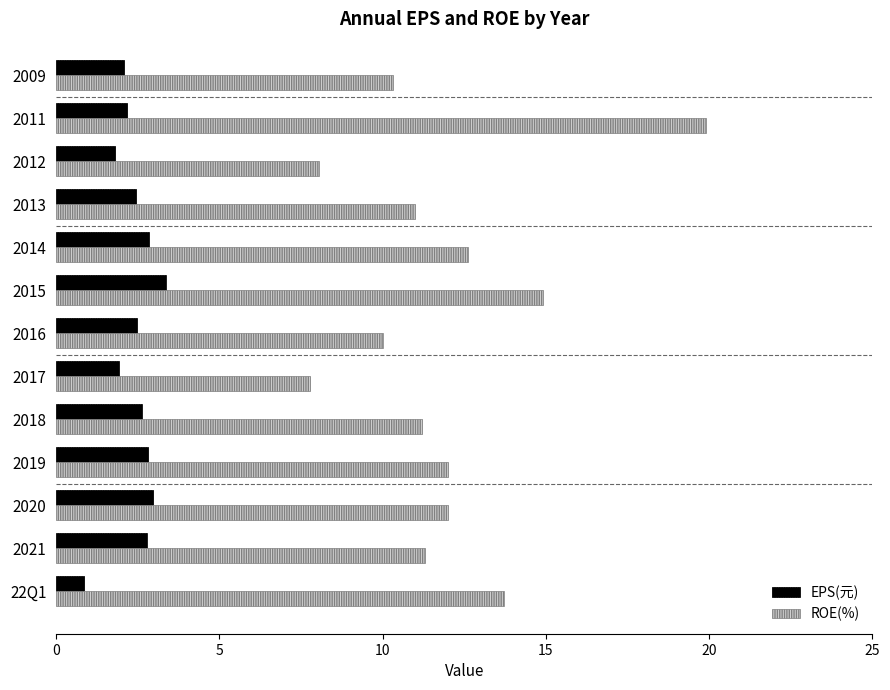

What is the minimum value shown in the chart?

0.8